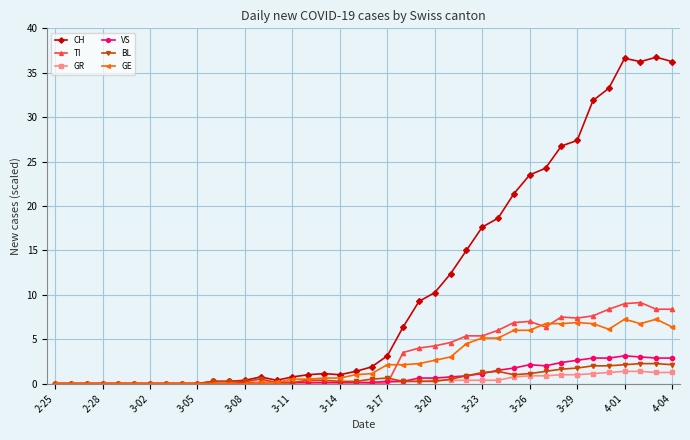

Which series has the largest total across all categories?

CH